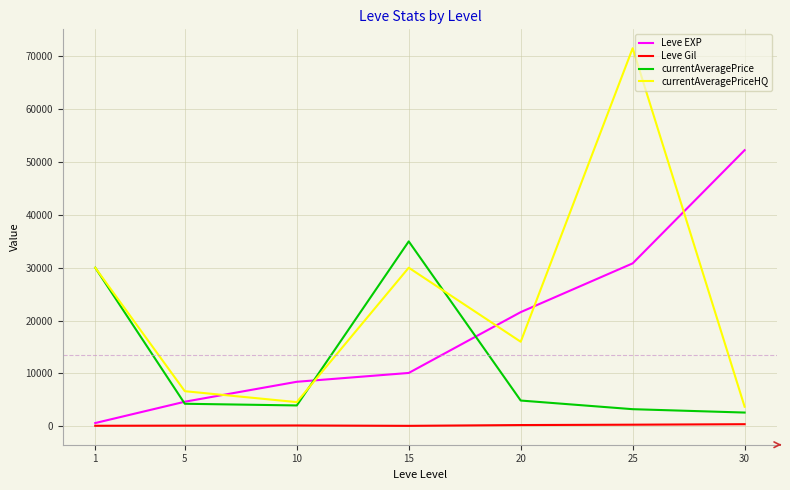

The currentAveragePrice series shows 7853.4 at 20. True or false?

False